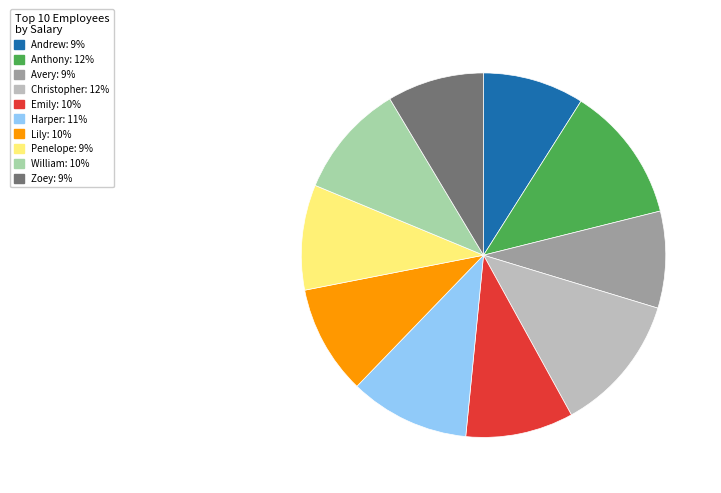

Does Avery account for over 50% of the chart?

No